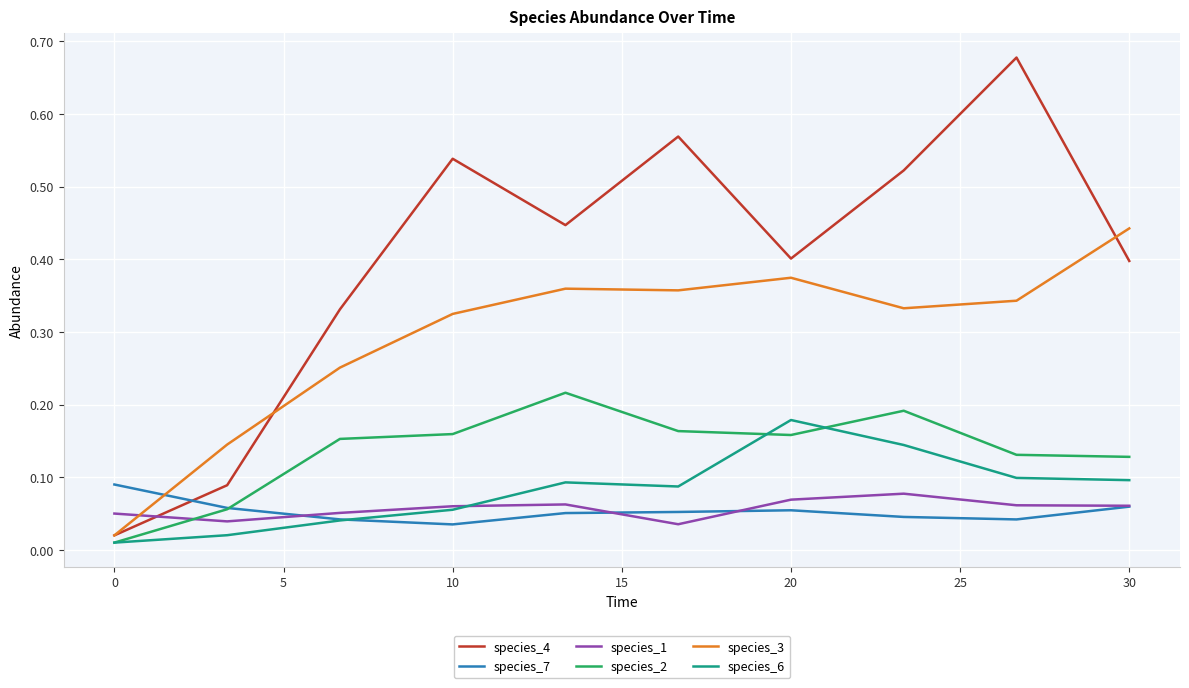

How many intersections are there between species_7 and species_6?

1